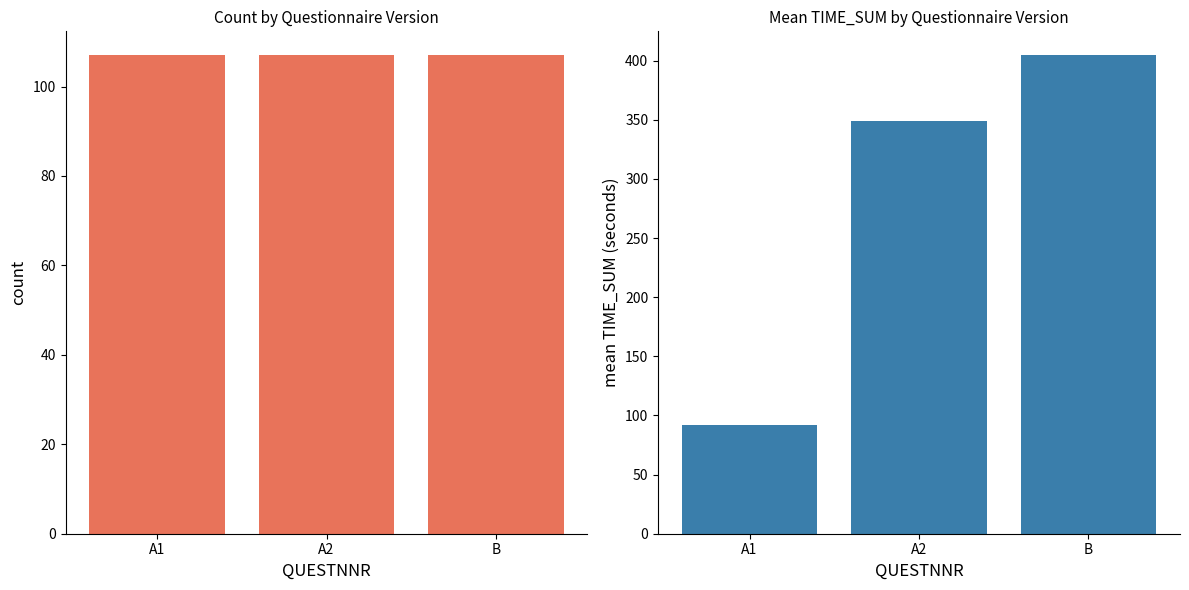

How many data points does each series have?

3